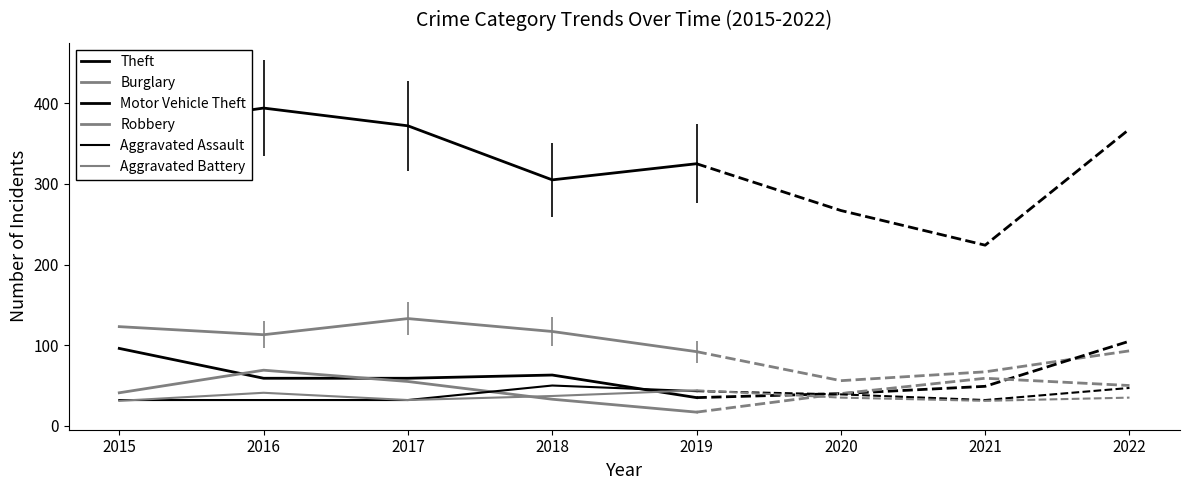

At which category does Robbery reach its first local peak?

2016